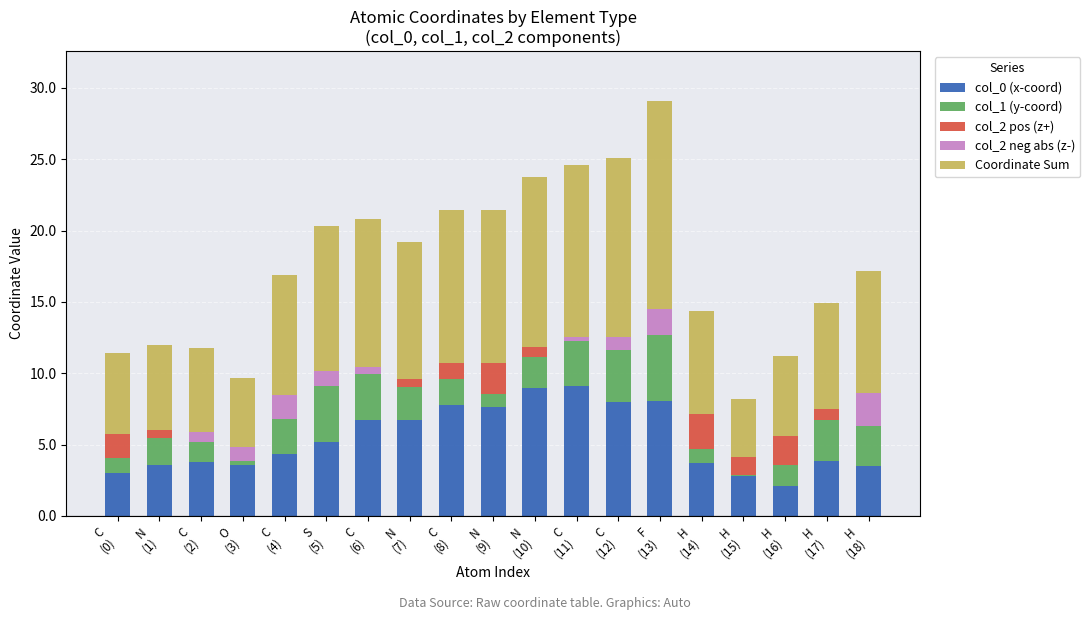

Are the bars grouped side by side (vs. stacked)?

No